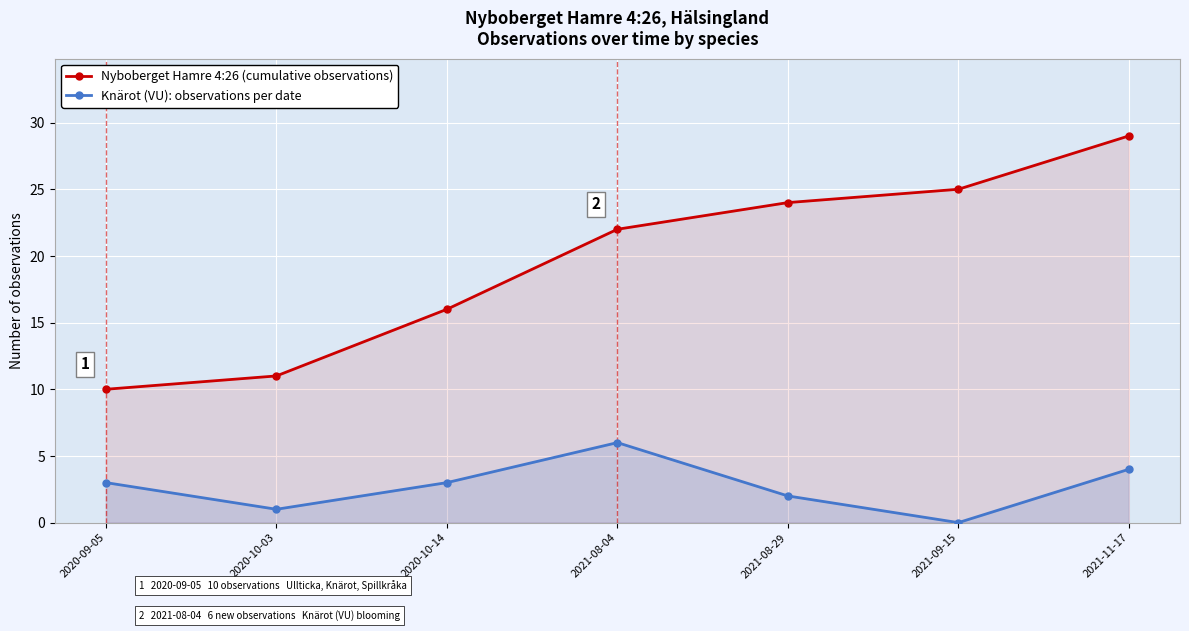

The value of Nyboberget Hamre 4:26 (cumulative observations) at 2021-09-15 is 10. True or false?

False